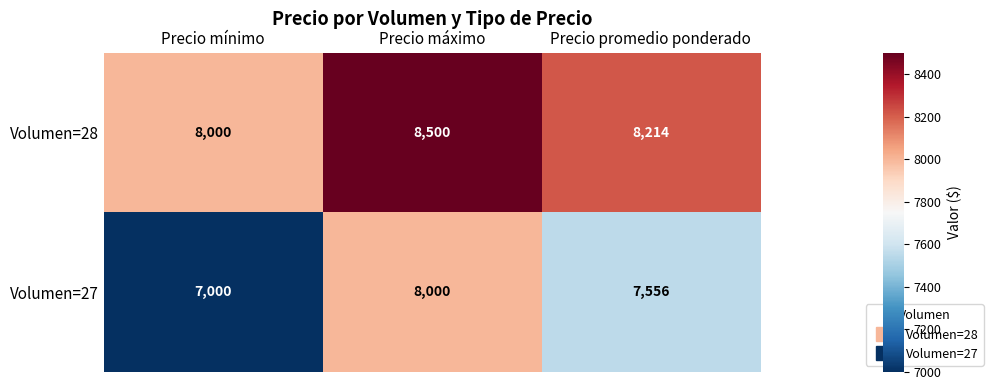

At which category is the sum across all series the highest?

Precio máximo